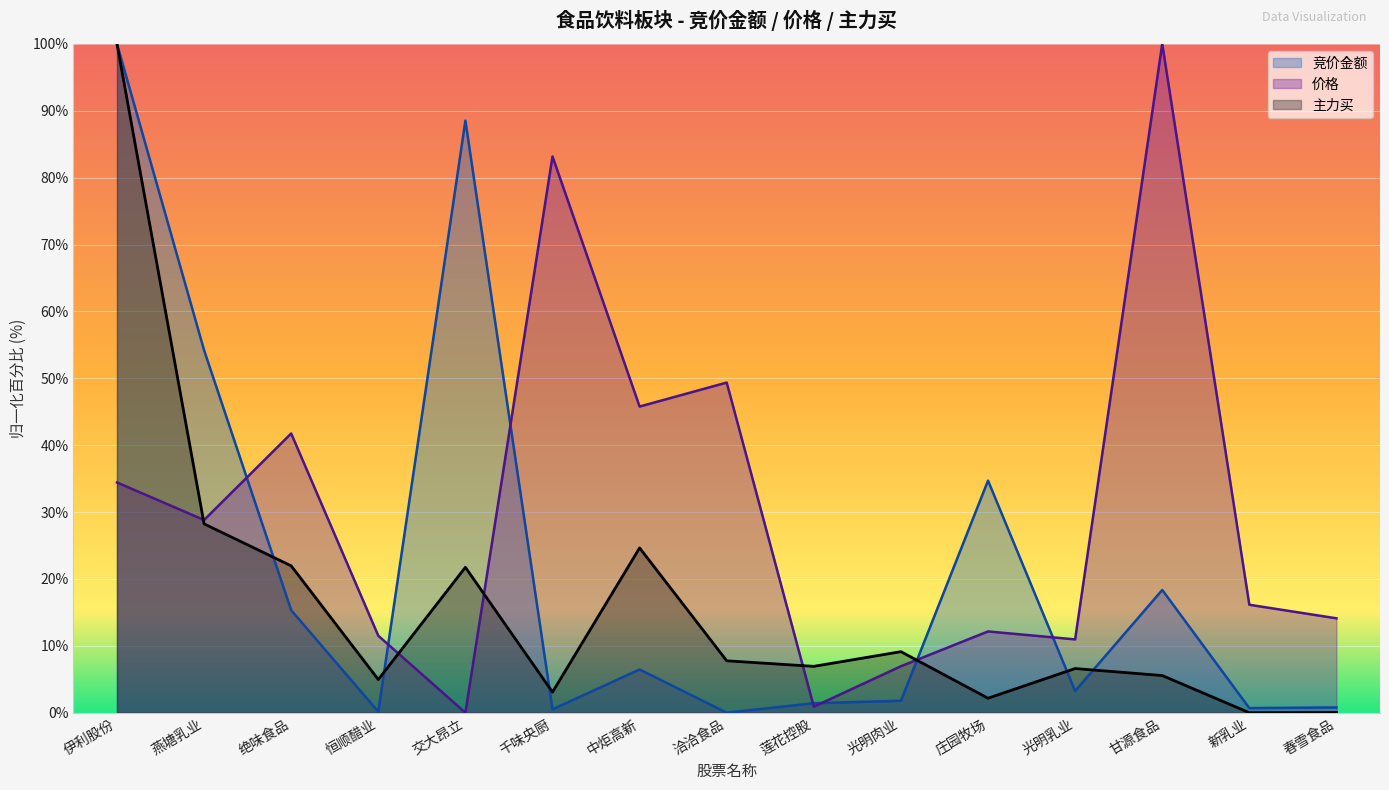

Which series has the largest total across all categories?

价格